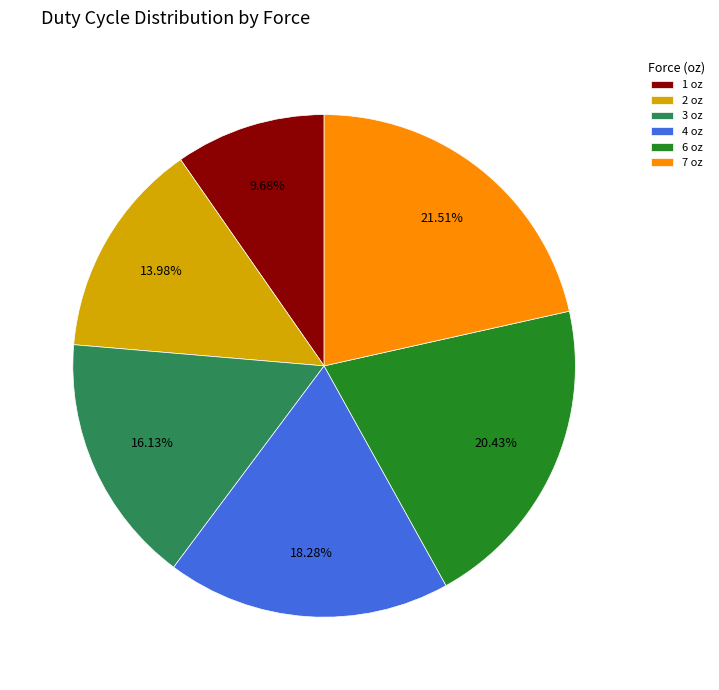

Combined, do 3 oz and 4 oz account for over 50%?

No